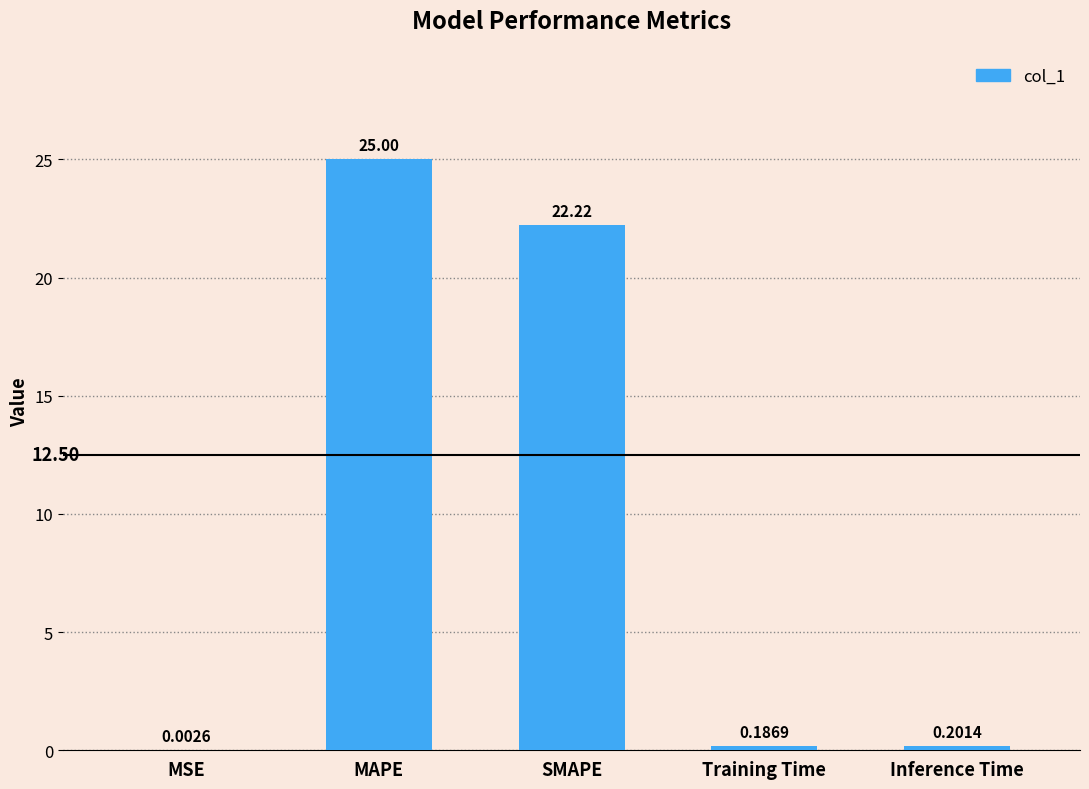

Which has a higher value, MAPE or Inference Time?

MAPE